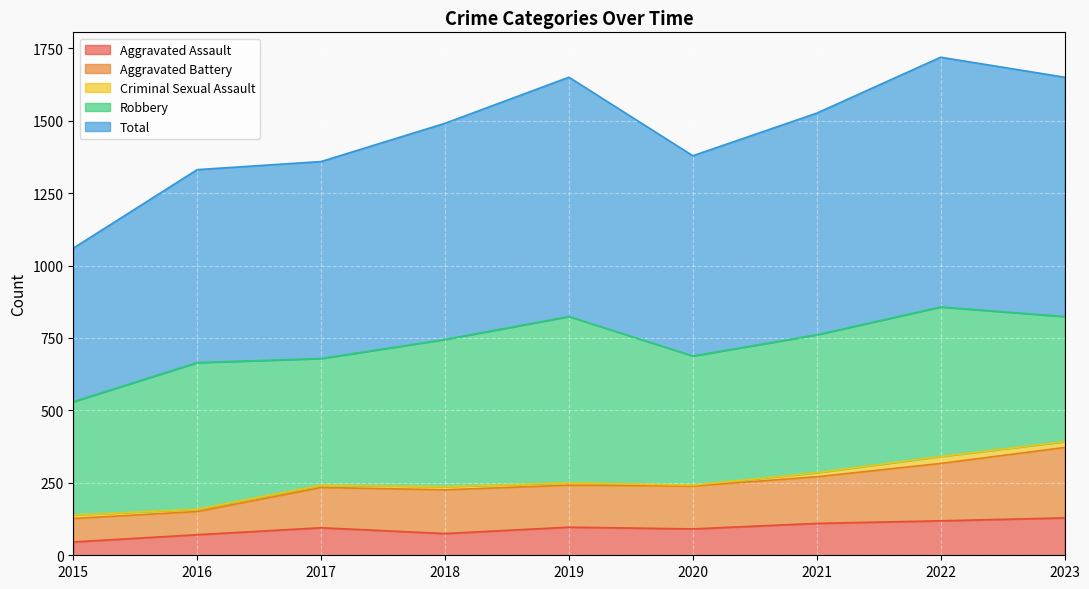

The value of Aggravated Assault at 2021 is 110. True or false?

True